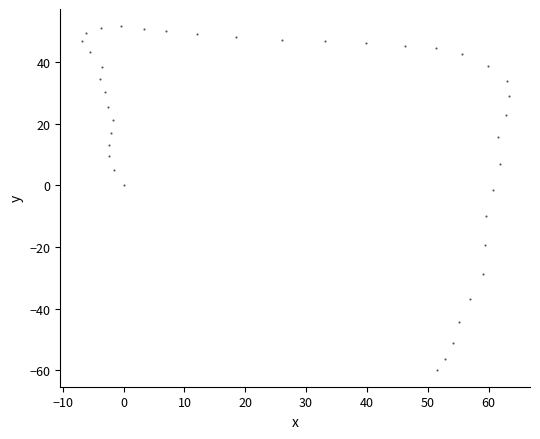

What is the range of X values (max minus min)?

70.2